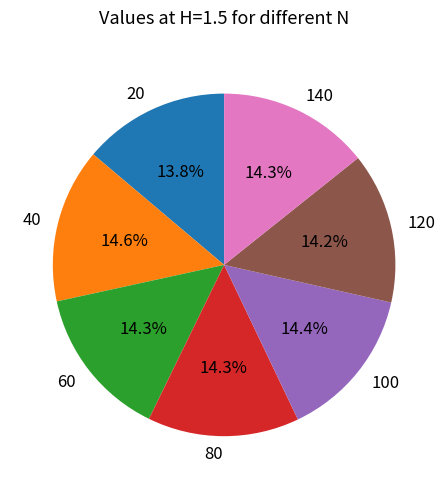

The 80 slice represents 14% of the pie. True or false?

True